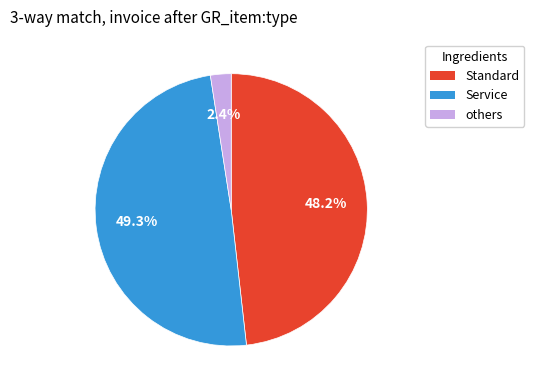

Does any single category account for the majority?

No